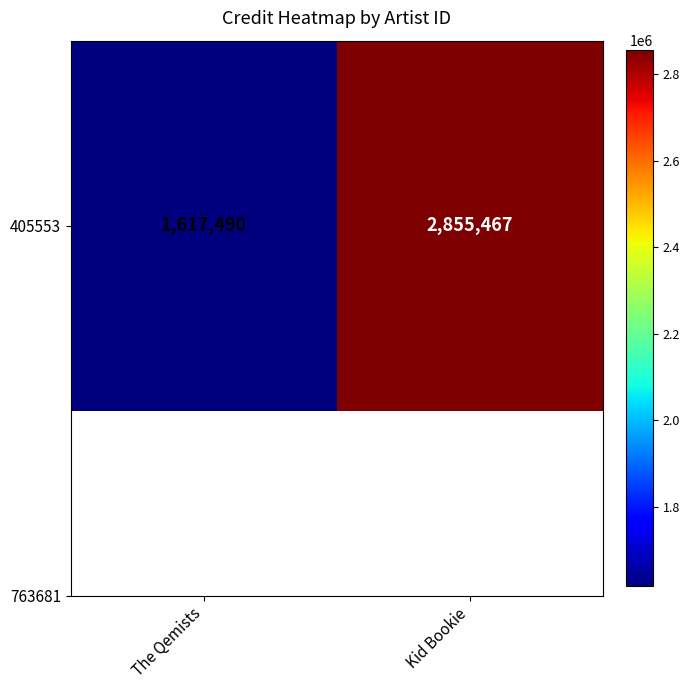

What is the sum of all values?

4472957